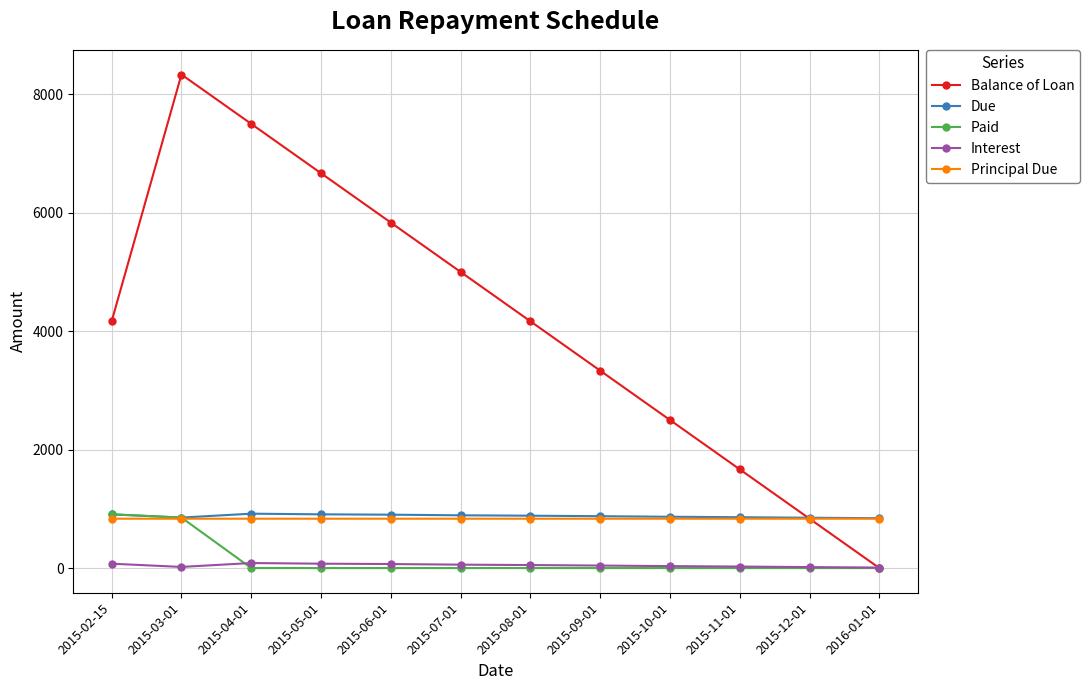

In Balance of Loan, how many points are higher than both neighbors (excluding endpoints)?

1